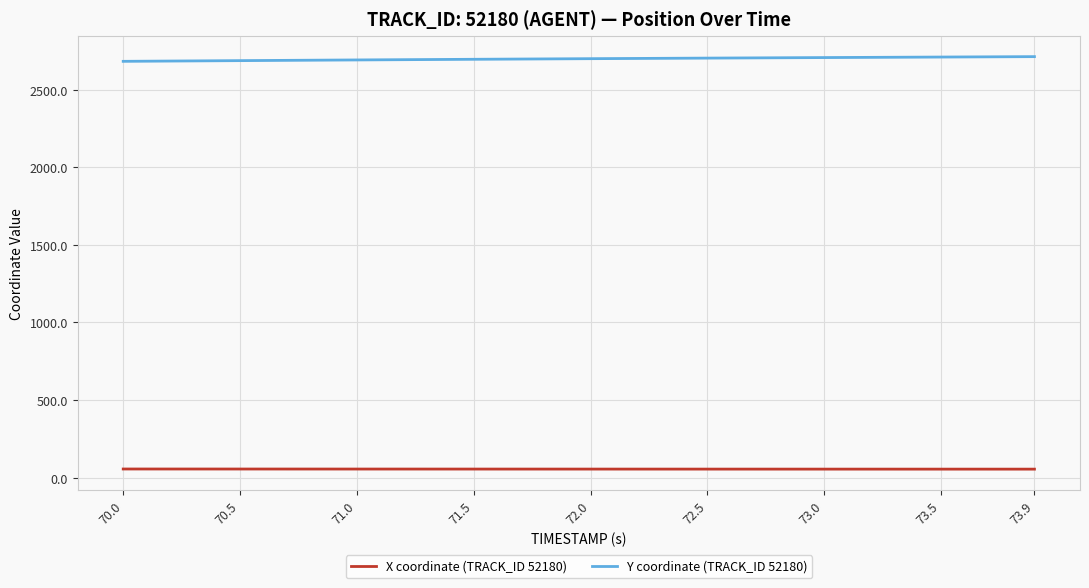

List the series in order of their overall mean, highest first.

Y coordinate (TRACK_ID 52180), X coordinate (TRACK_ID 52180)